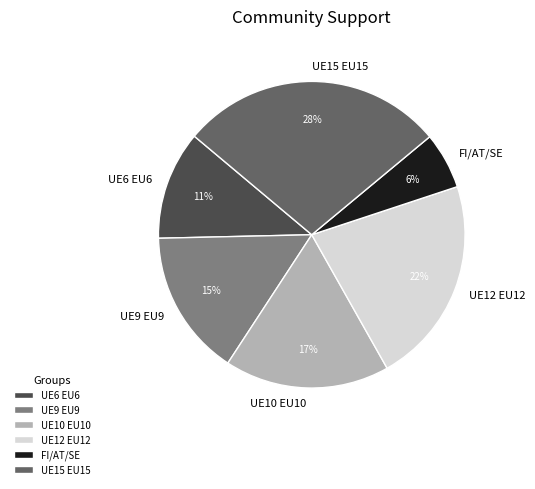

What is the smallest slice in the pie chart?

FI/AT/SE